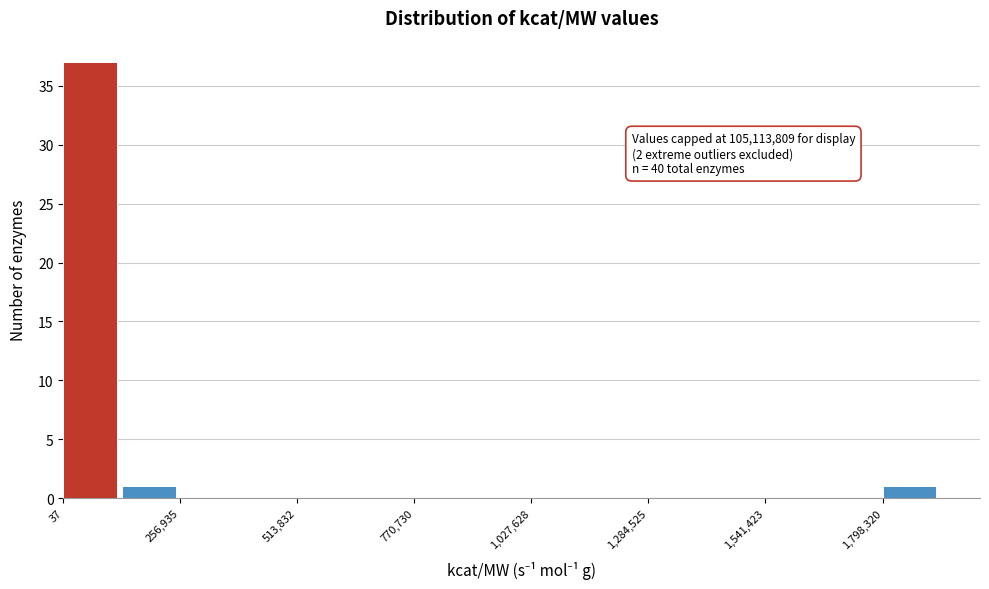

Around what value on the x-axis is the tallest bar? Give the approximate position of its centre, as read against the axis.

50000